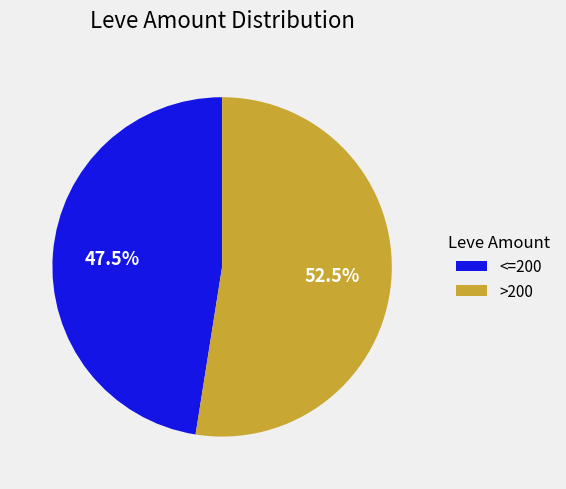

How many segments does this pie chart have?

2